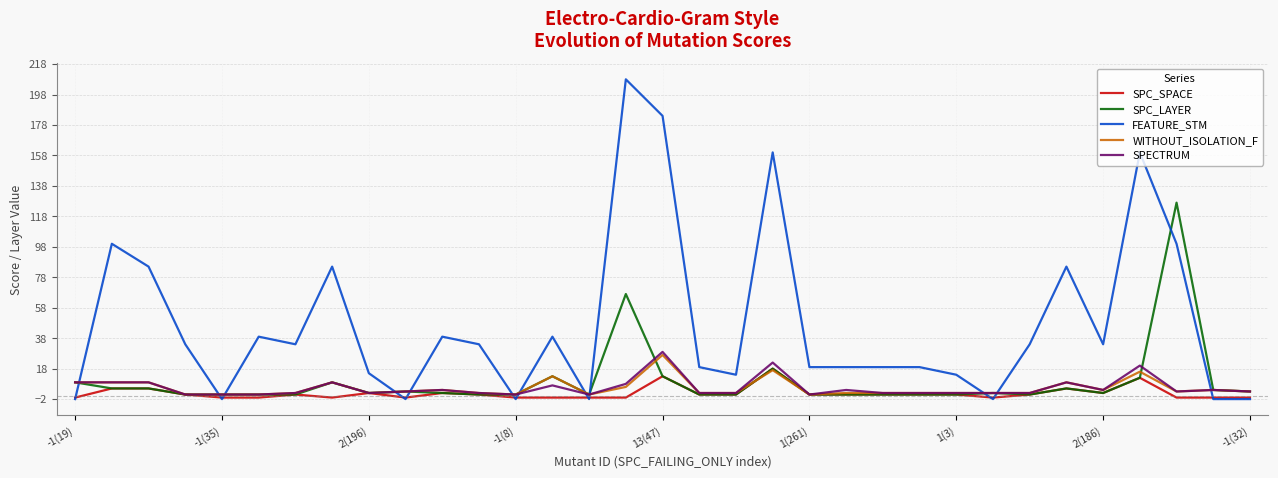

Which series has the widest spread of values?

FEATURE_STM